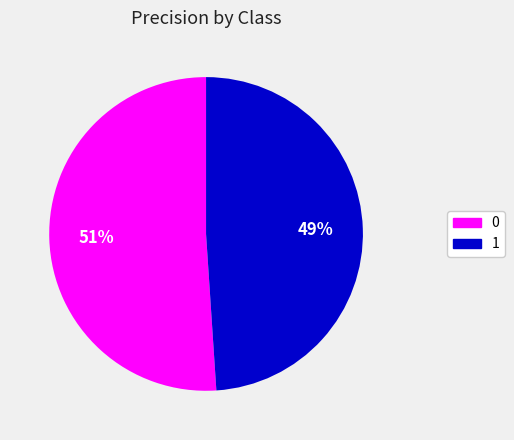

To the nearest percent, what is the average slice percentage?

50%